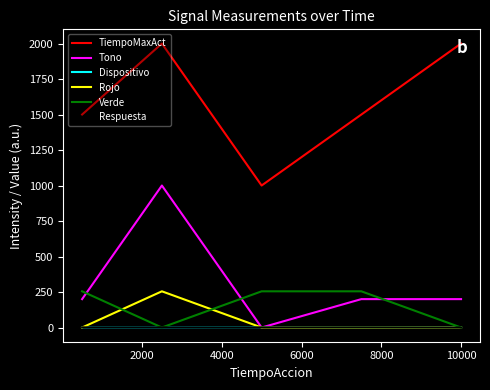

What is the maximum value for TiempoMaxAct?

2000